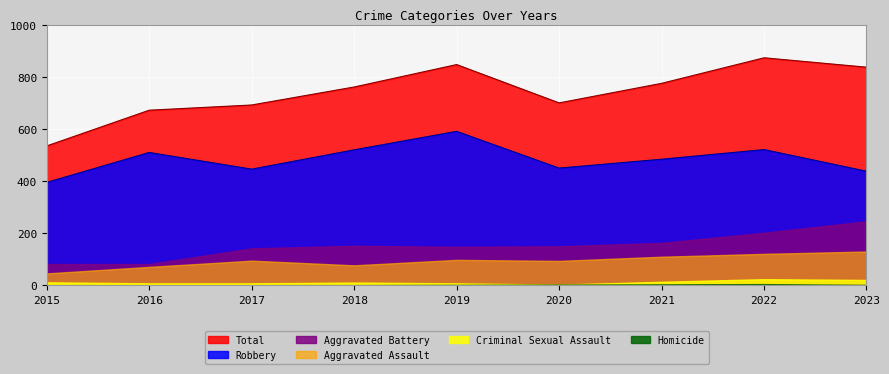

Reading right to left, transcribe all the data shown in this chart.

Aggravated Assault: 2023=130	2022=121	2021=110	2020=94	2019=98	2018=77	2017=95	2016=71	2015=46
Aggravated Battery: 2023=246	2022=202	2021=163	2020=150	2019=148	2018=152	2017=142	2016=82	2015=82
Criminal Sexual Assault: 2023=21	2022=24	2021=14	2020=3	2019=8	2018=11	2017=8	2016=8	2015=12
Homicide: 2023=2	2022=5	2021=4	2020=3	2019=2	2018=1	2017=1	2016=1	2015=0
Robbery: 2023=438	2022=521	2021=484	2020=450	2019=591	2018=520	2017=446	2016=510	2015=395
Total: 2023=837	2022=873	2021=775	2020=700	2019=847	2018=761	2017=692	2016=672	2015=535